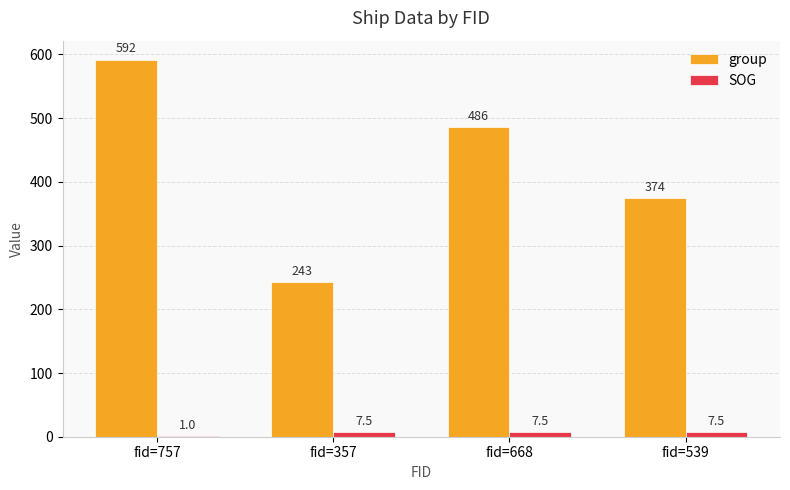

What is the average value of the SOG series?

5.9